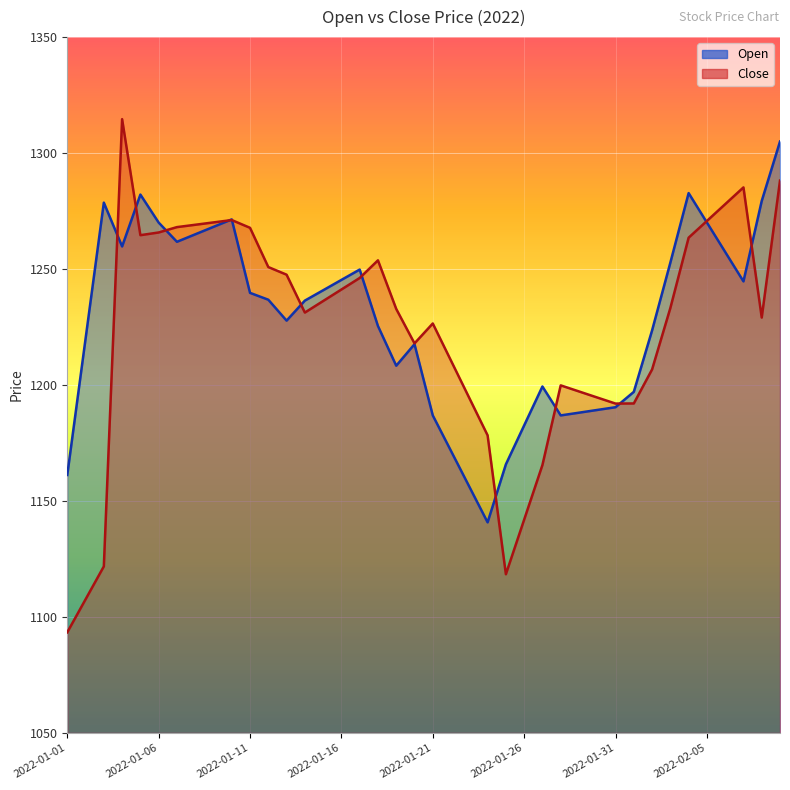

Rank the categories by Close value from lowest to highest.

2022-01-01, 2022-01-02, 2022-01-25, 2022-01-03, 2022-01-26, 2022-01-27, 2022-01-24, 2022-01-31, 2022-02-01, 2022-01-23, 2022-01-30, 2022-01-29, 2022-01-28, 2022-02-02, 2022-01-22, 2022-01-20, 2022-01-21, 2022-02-08, 2022-01-14, 2022-01-19, 2022-02-03, 2022-01-15, 2022-01-16, 2022-01-17, 2022-01-13, 2022-01-12, 2022-01-18, 2022-02-04, 2022-01-05, 2022-01-06, 2022-01-11, 2022-01-07, 2022-01-08, 2022-01-09, 2022-02-05, 2022-01-10, 2022-02-06, 2022-02-07, 2022-02-09, 2022-01-04